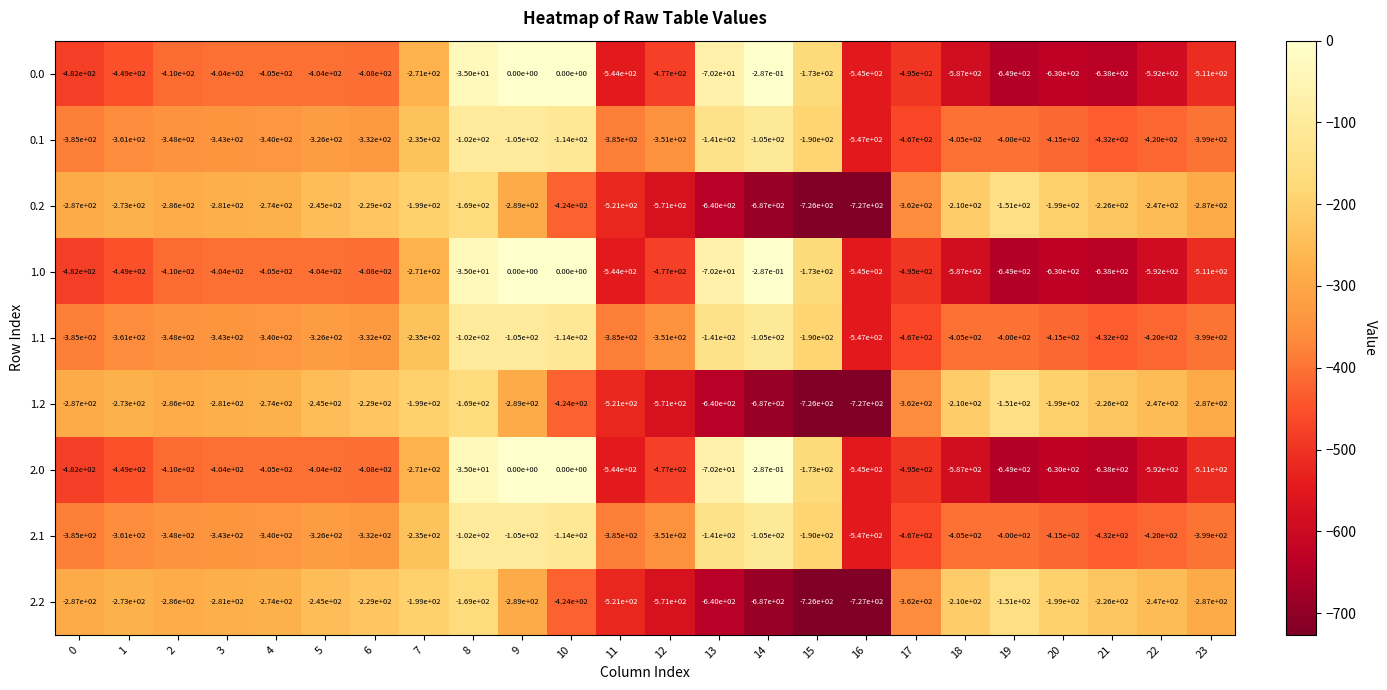

Is the value of 1.2 at 16 greater than the value of 2.1 at 13?

No